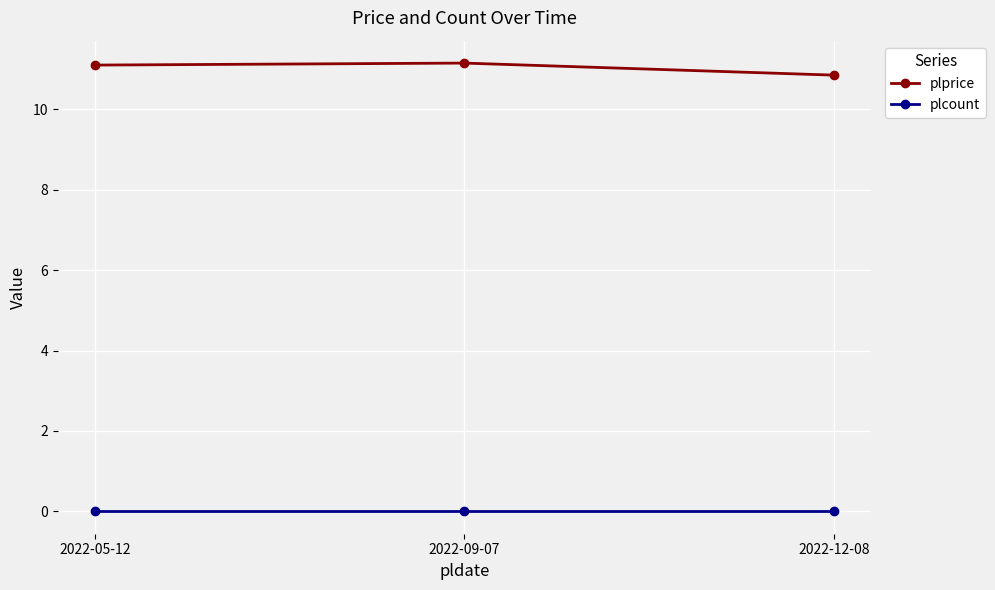

How many plprice values are between 10 and 11?

1